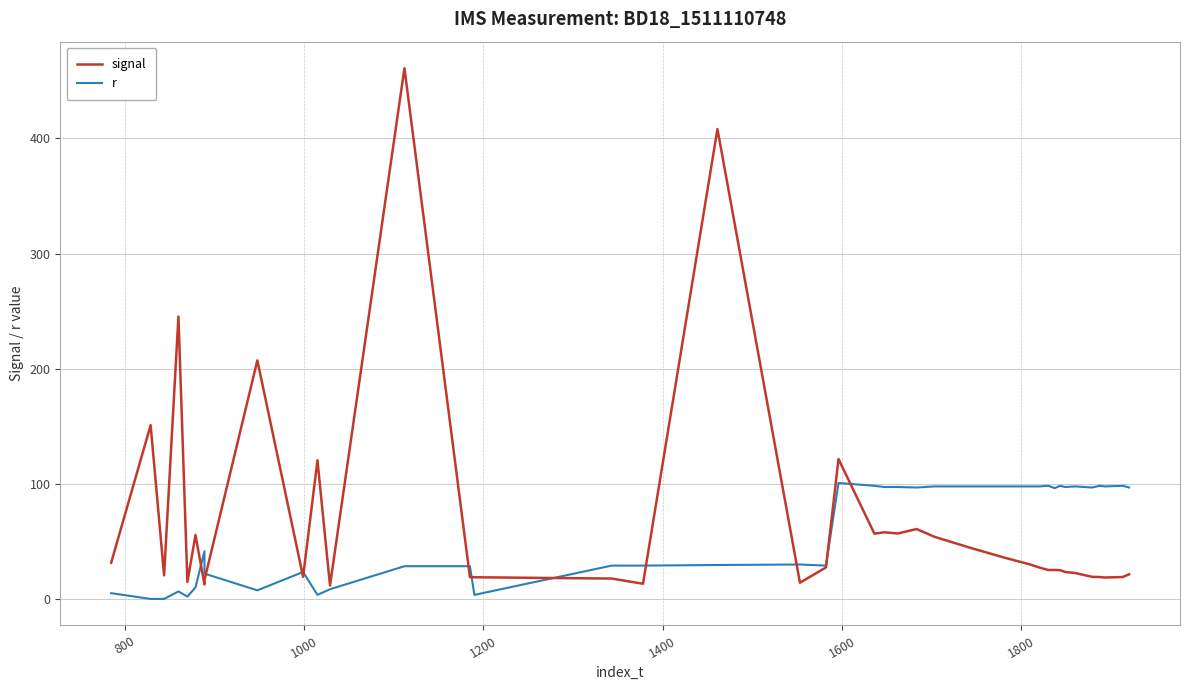

Does the chart display data point markers on the line(s)?

No